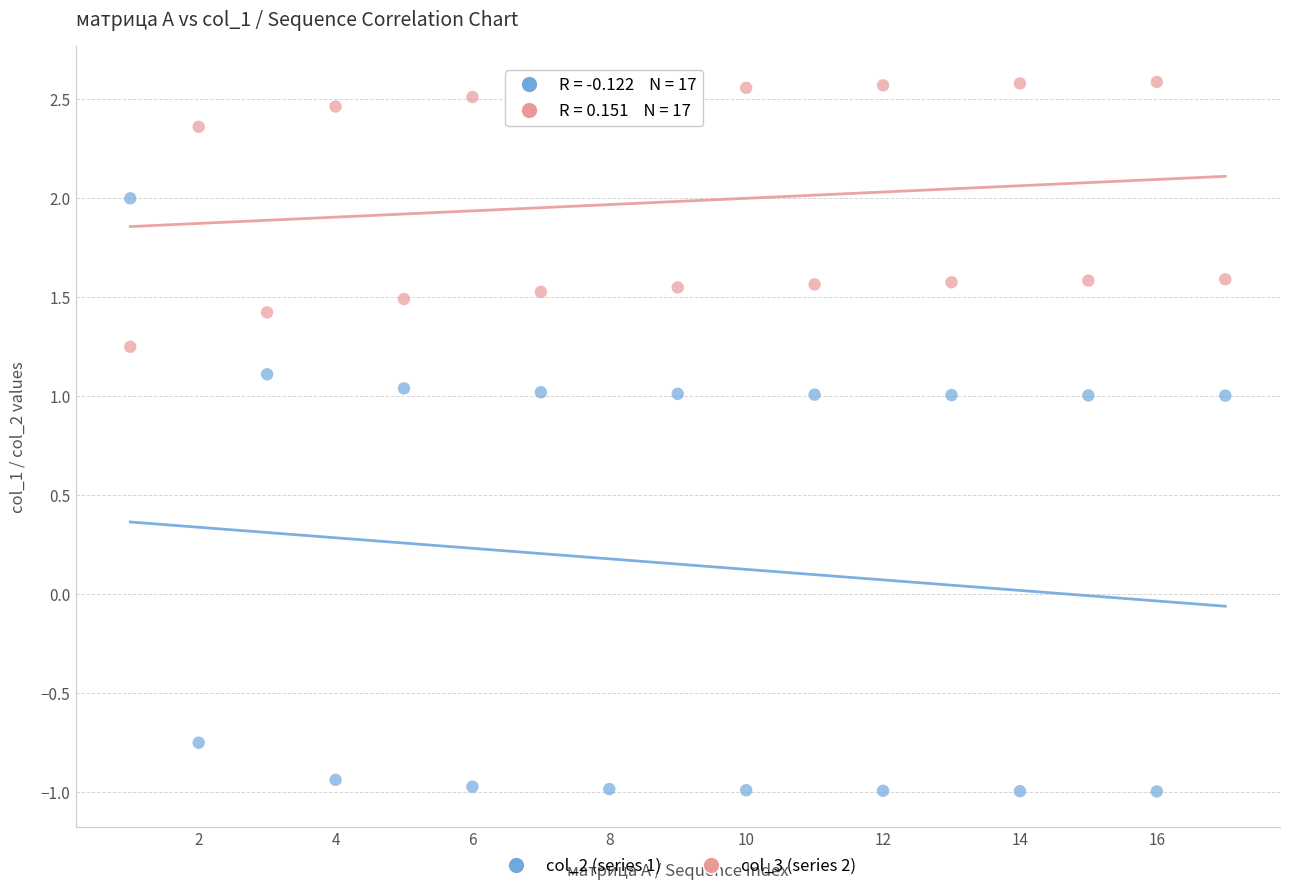

Which series contains the lowest Y value?

col_2 (series 1)